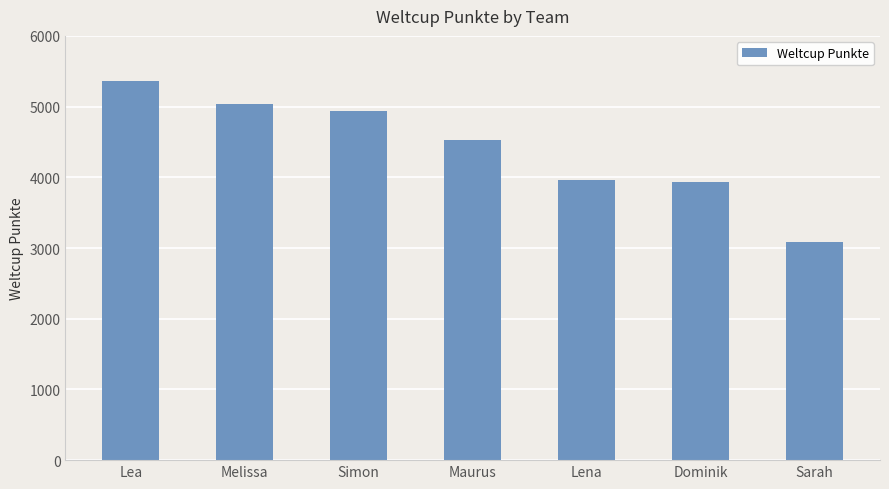

What is the change in value from Lena to Sarah?

-874